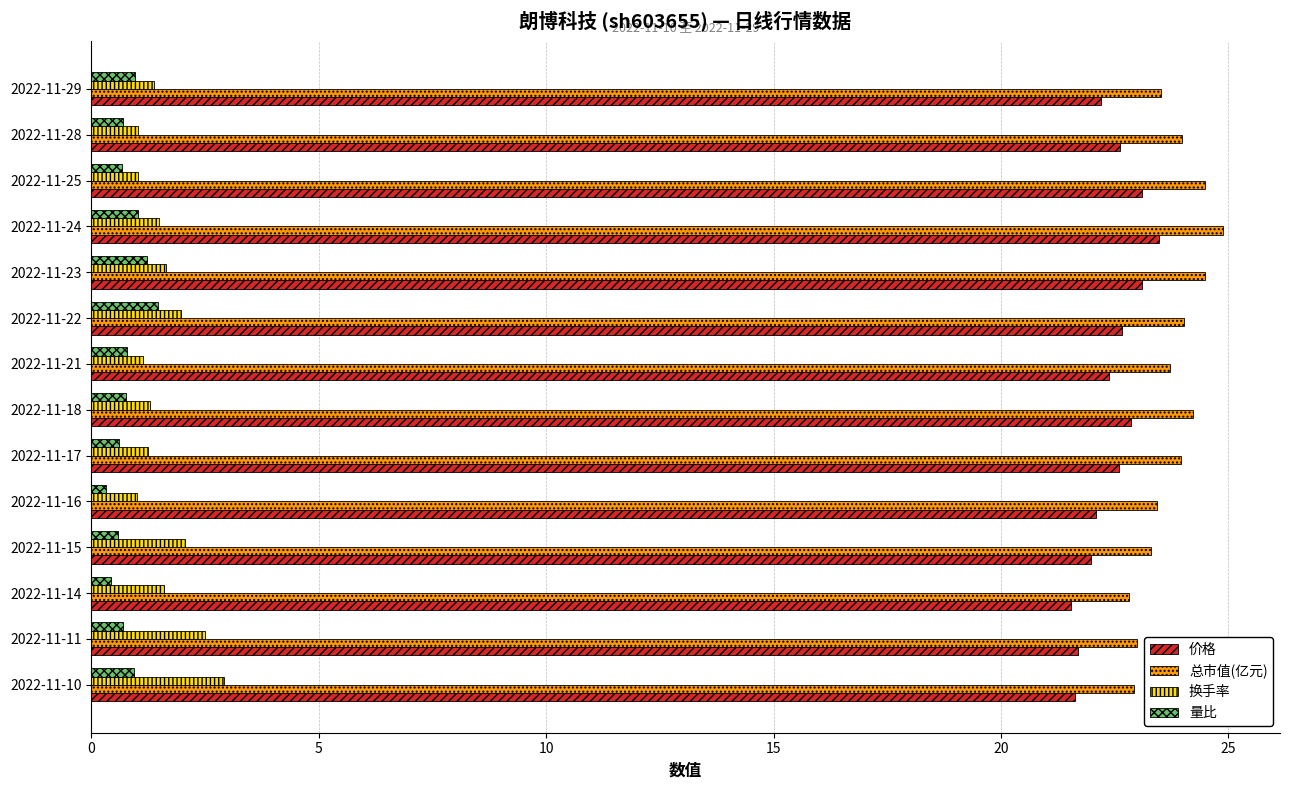

What is the sum of the 量比 values at 2022-11-24 and 2022-11-10?

2.0